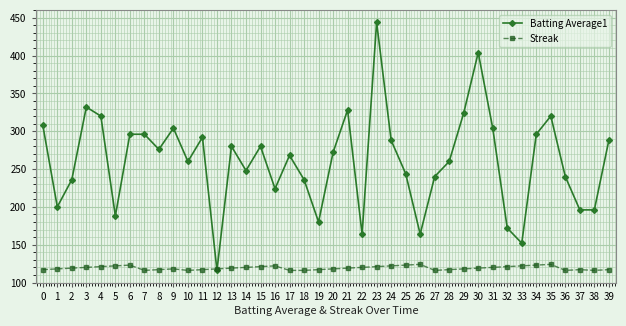

True or false: Batting Average1 has more than 1 interior local peaks.

True